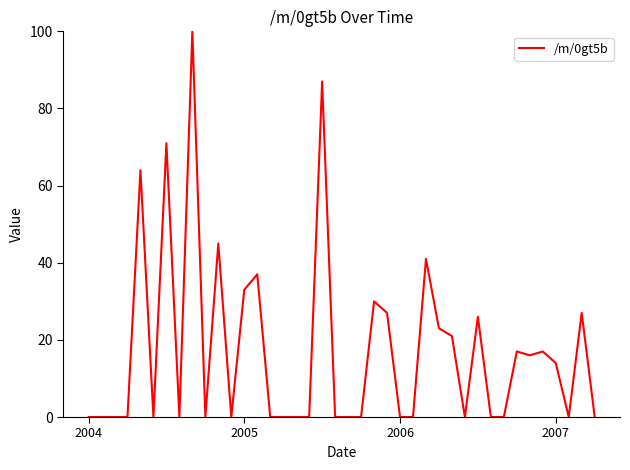

What is the maximum value shown in the chart?

100